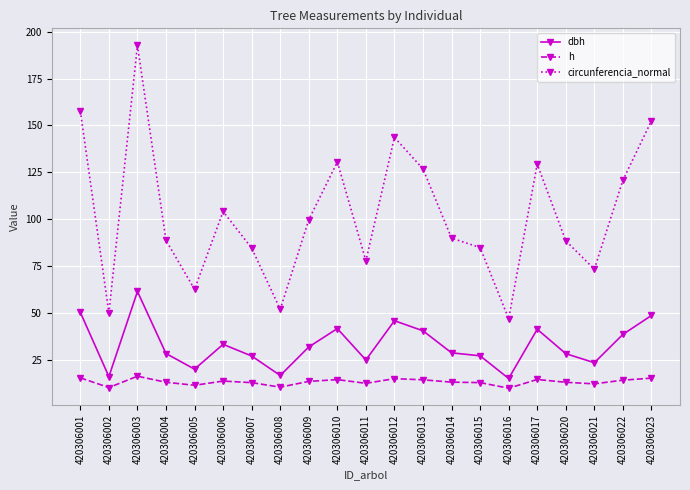

Where is the first local minimum for h?

420306002